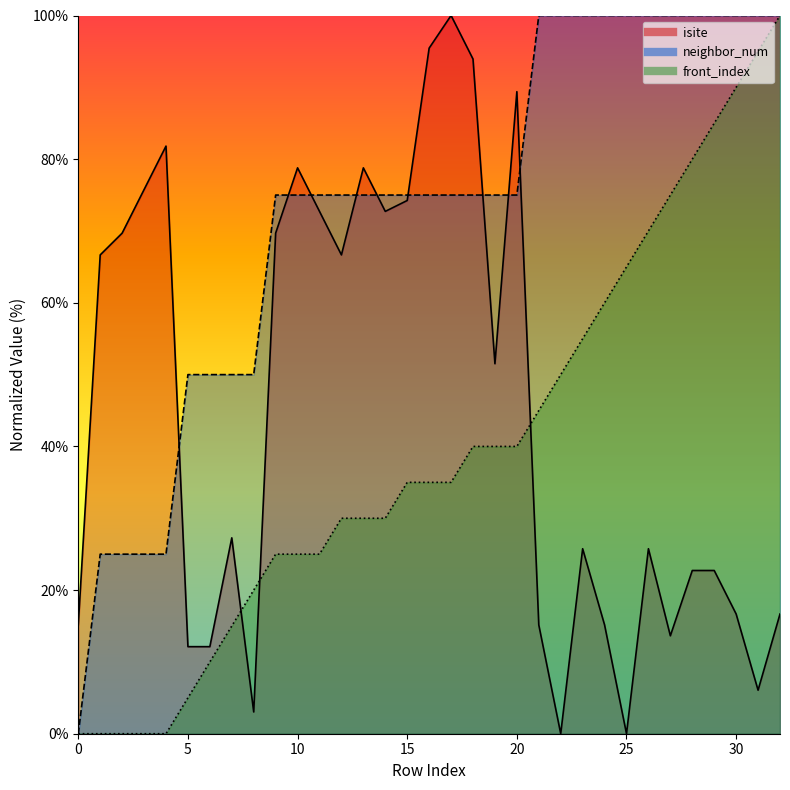

At which category does isite reach its first local peak?

4